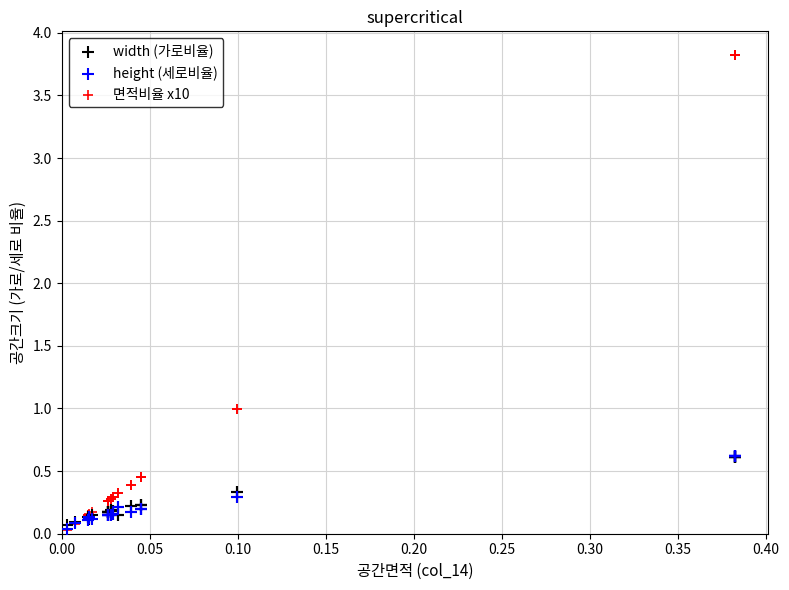

Which series contains the highest Y value?

면적비율 x10